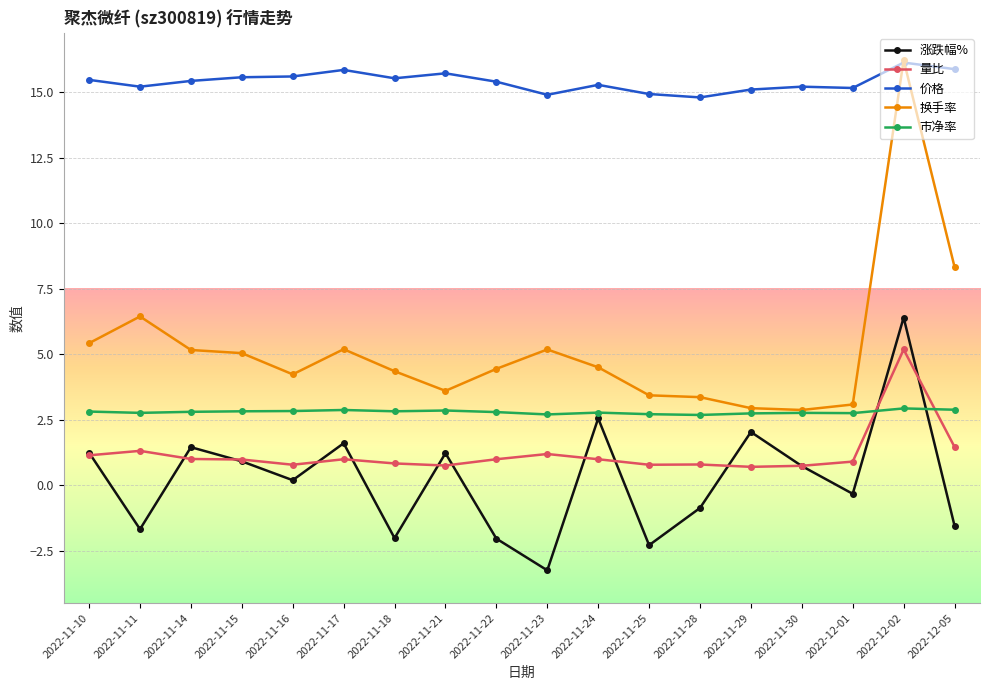

Which series has the largest total across all categories?

价格